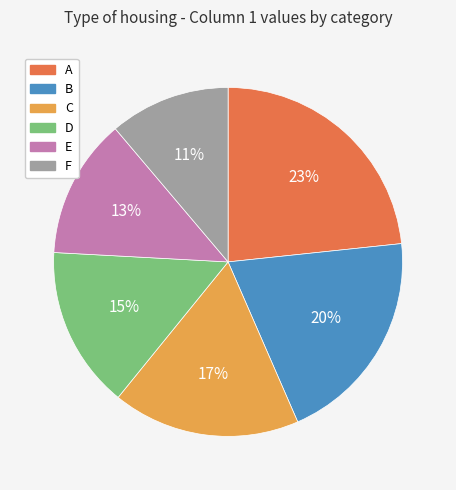

Rank the categories by value from highest to lowest.

A, B, C, D, E, F